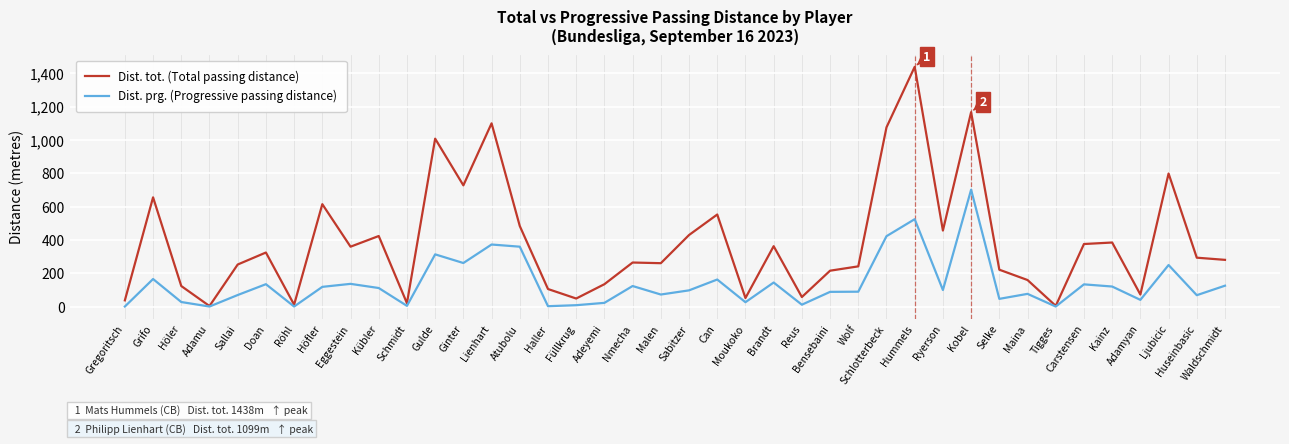

What is the total value across all series at Nmecha?

387